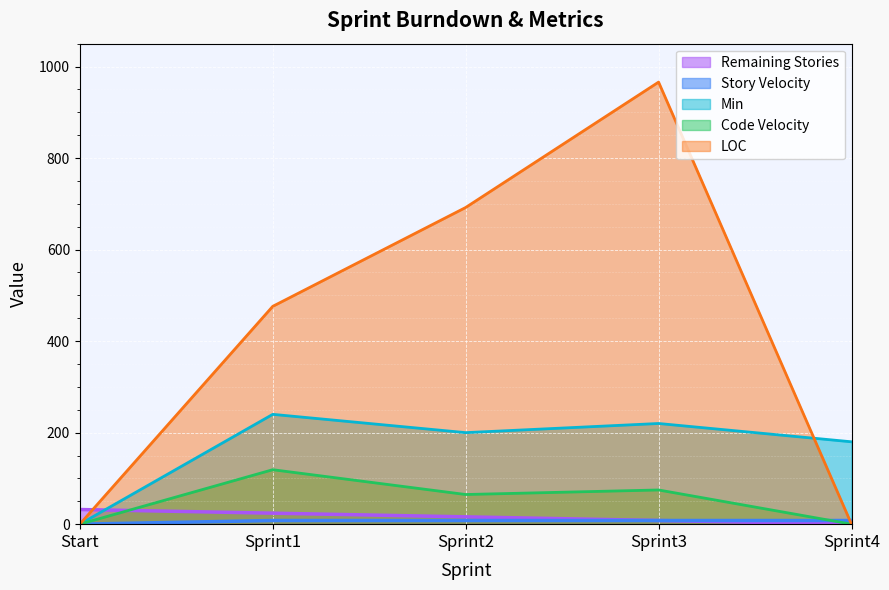

How many data points in Min are above 200?

2